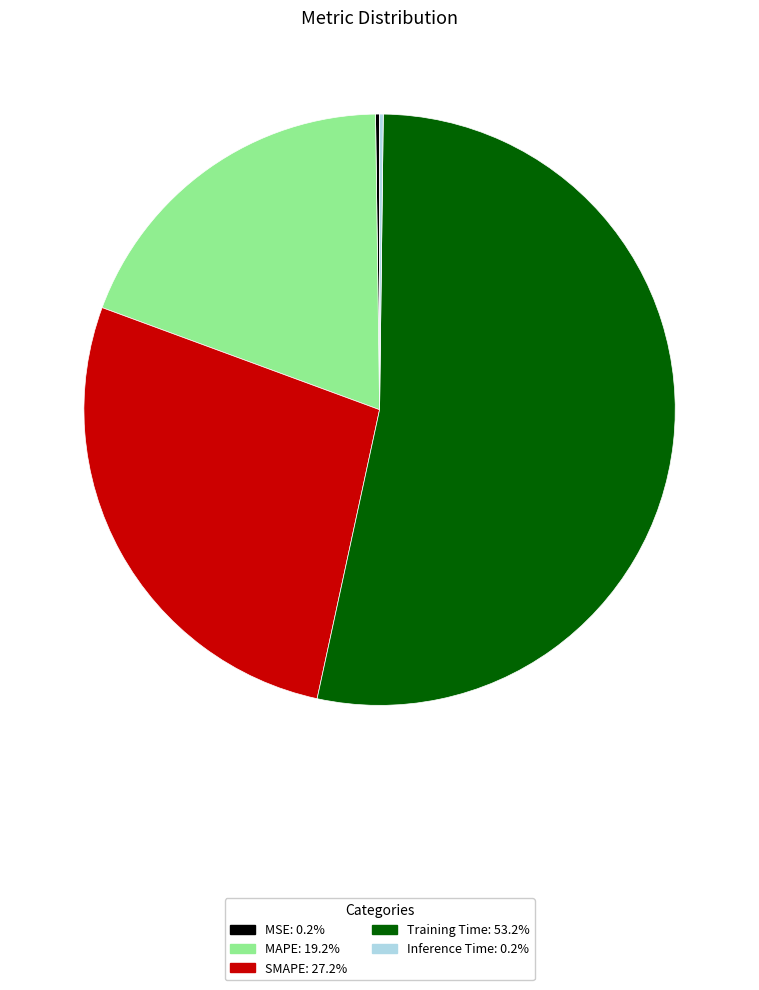

Do MAPE and SMAPE together represent more than half of the pie?

No